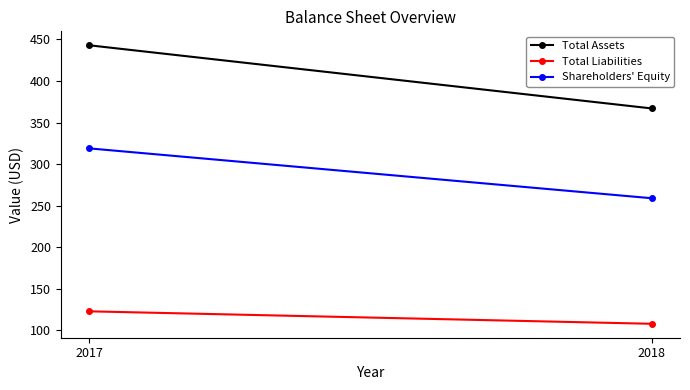

What is the difference between the maximum and minimum values in the Total Assets series?

76